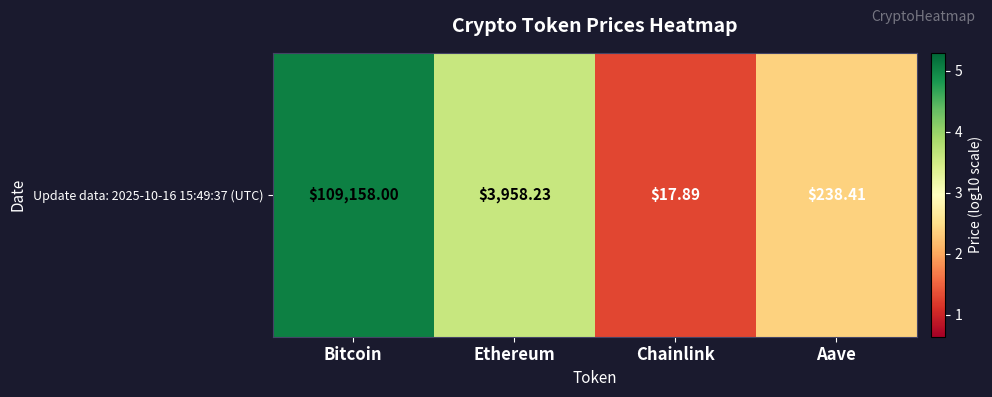

Rank the categories by value from highest to lowest.

Bitcoin, Ethereum, Aave, Chainlink